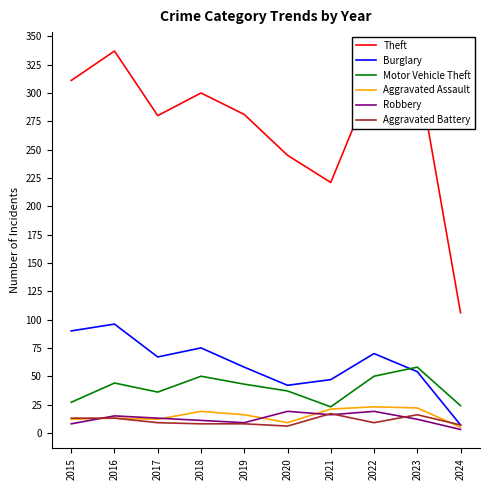

At how many categories does at least one series exceed 249?

7